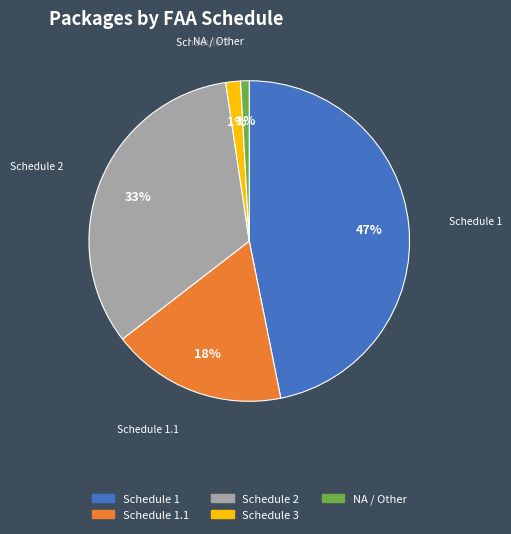

How many segments does this pie chart have?

5